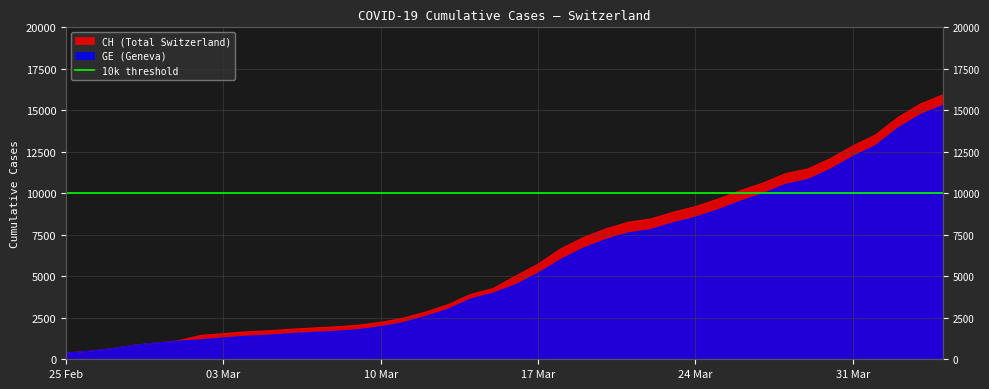

Between 2020-03-05 and 2020-03-18, which is larger?

2020-03-18